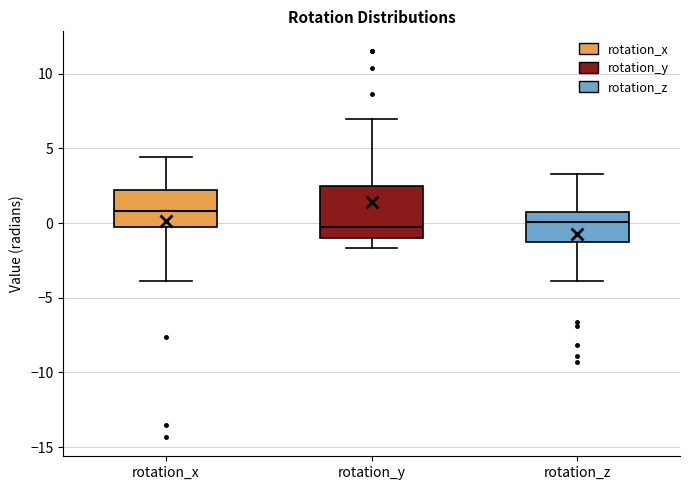

Where does the upper whisker of the box for rotation_z end on the y-axis? The values are not printed on the chart, so give them approximately, as read against the axis.

3.5